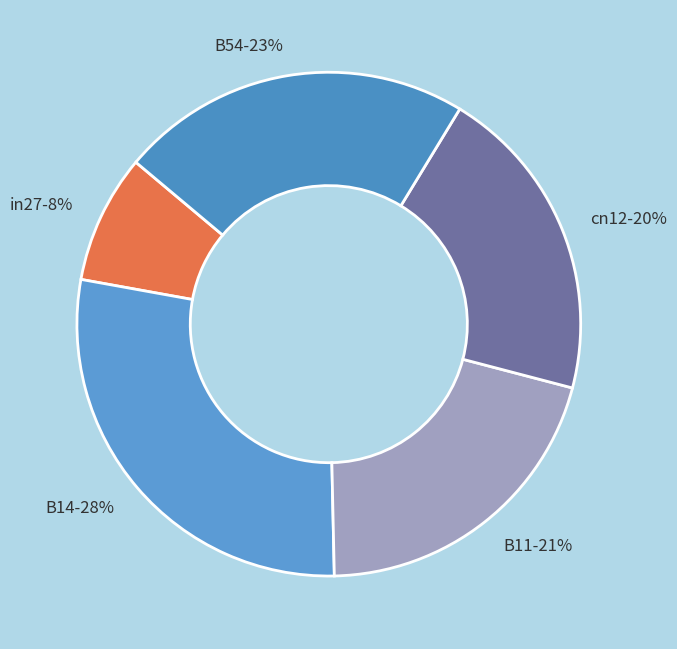

Do cn12 and in27 together represent more than half of the pie?

No